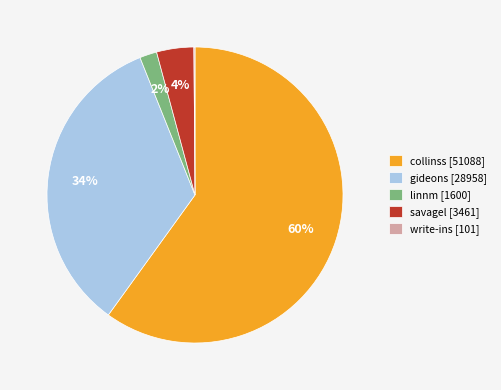

The collinss [51088] slice represents 48% of the pie. True or false?

False